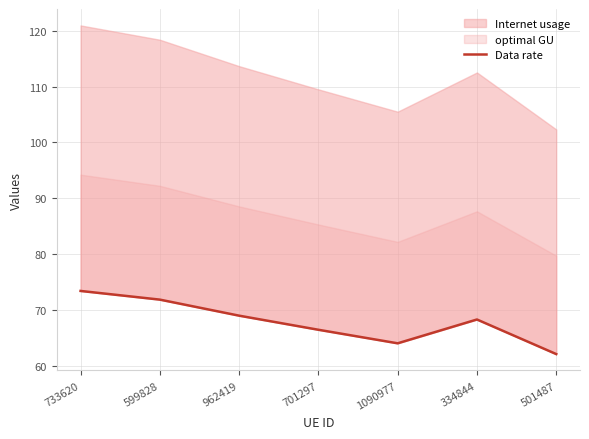

How many lines are shown in the chart?

1